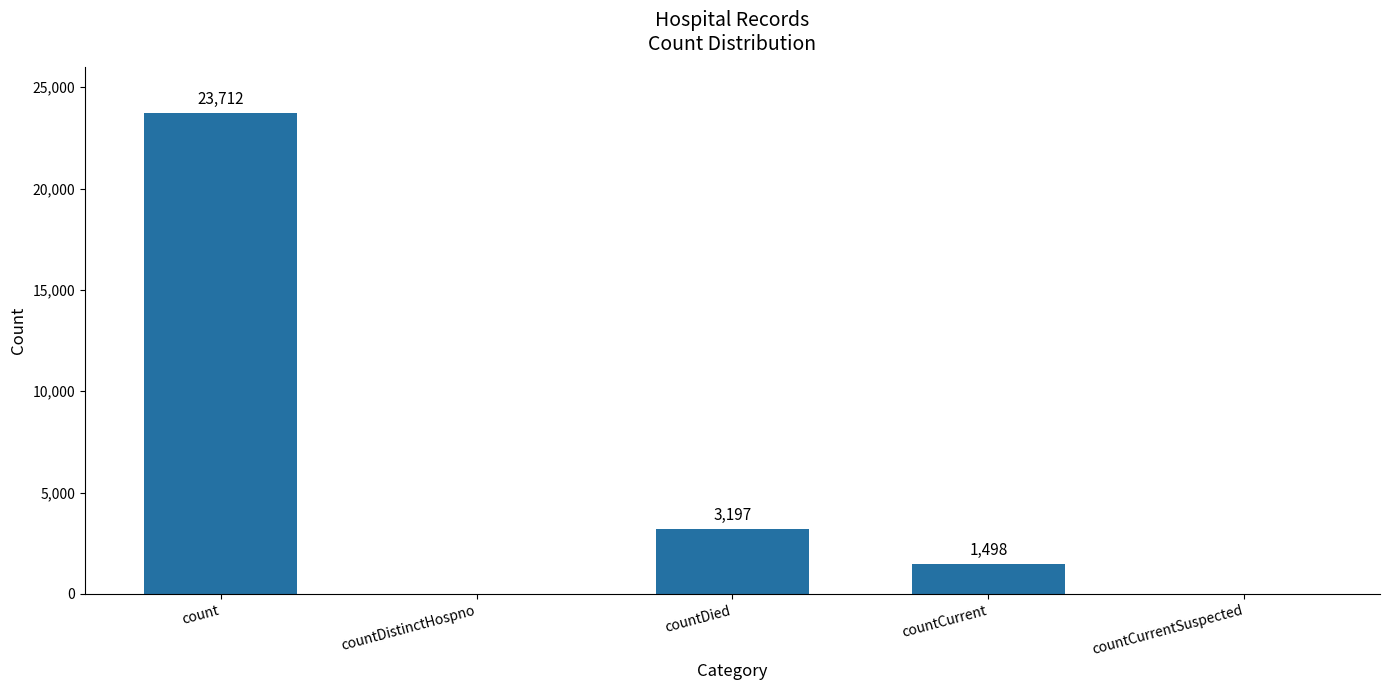

What is the difference between the values at count and countCurrentSuspected?

23712